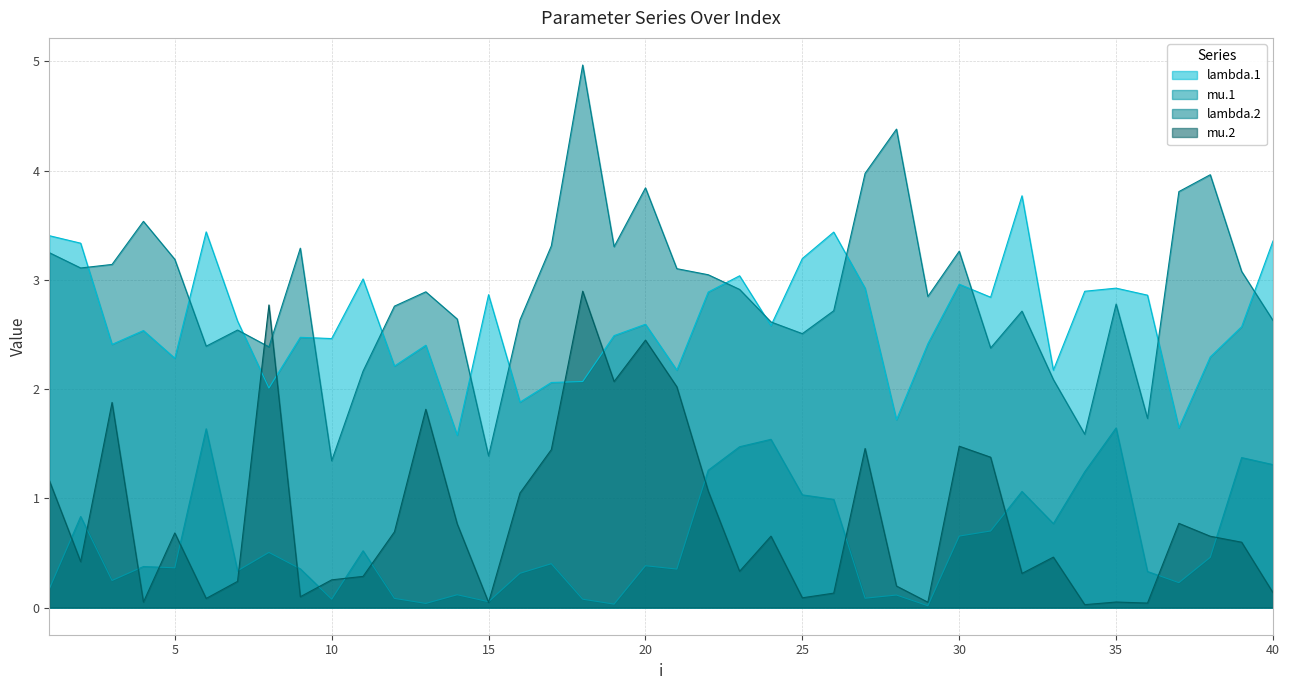

What is the highest value of the mu.1 series?

1.6